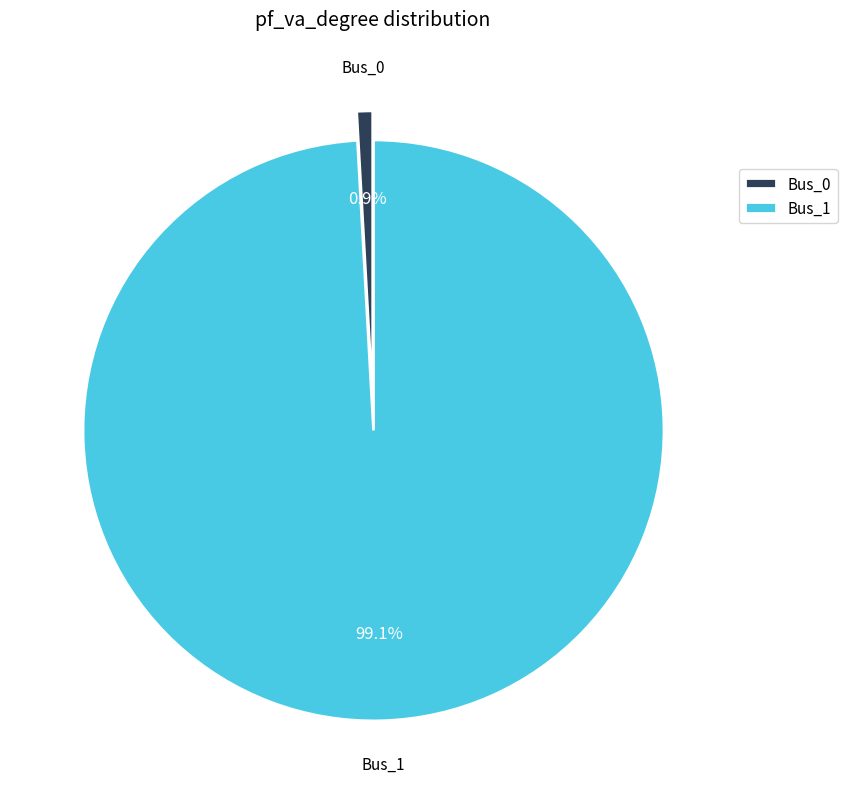

To the nearest percent, what is the difference between the largest and smallest slice percentages?

98%